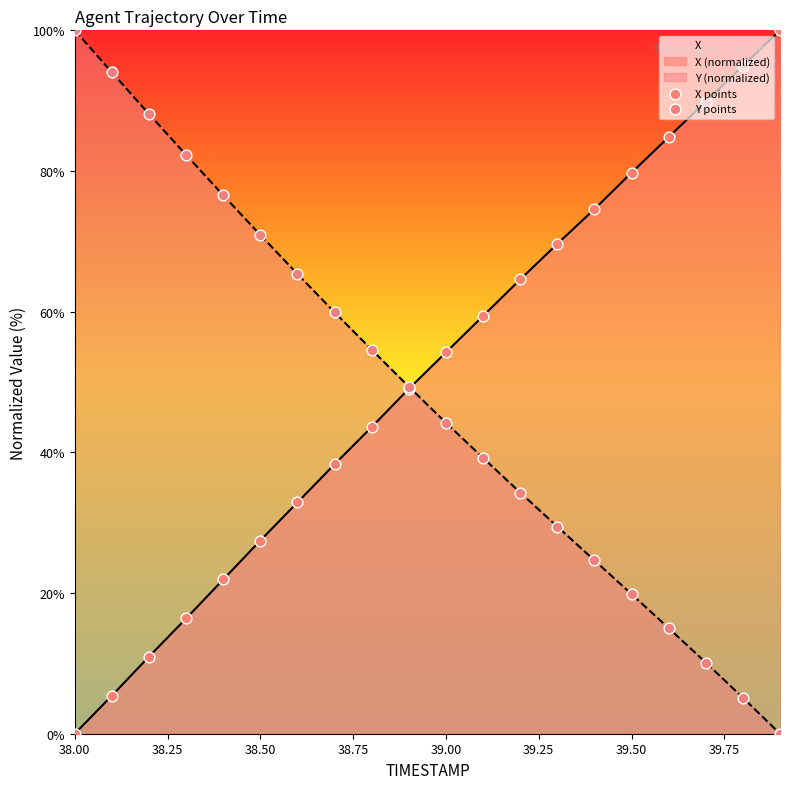

Which series has the largest Y range (max minus min)?

X points